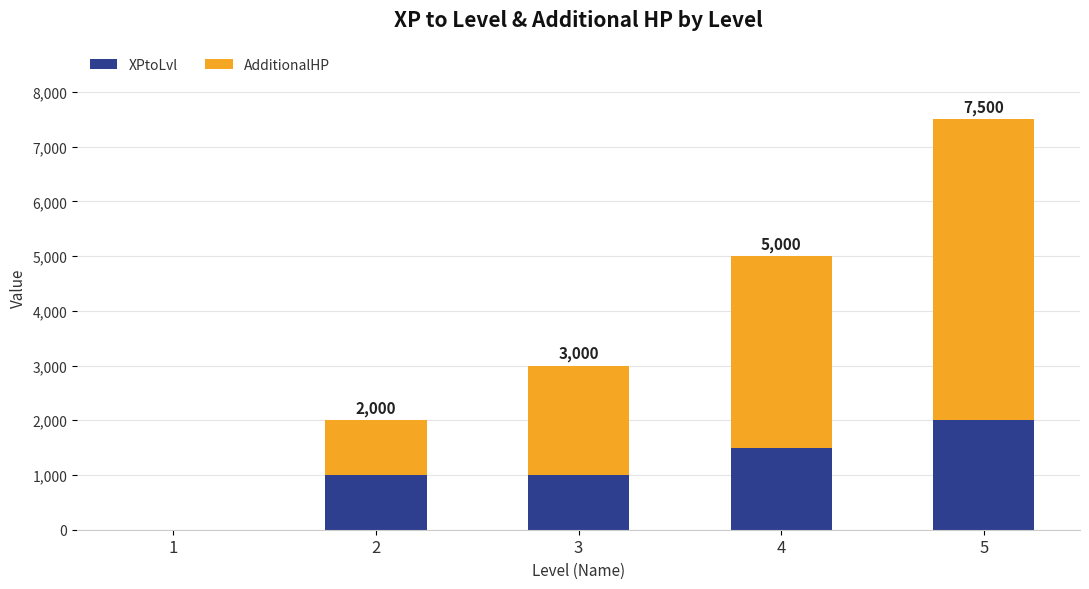

At which category is the sum across all series the highest?

5